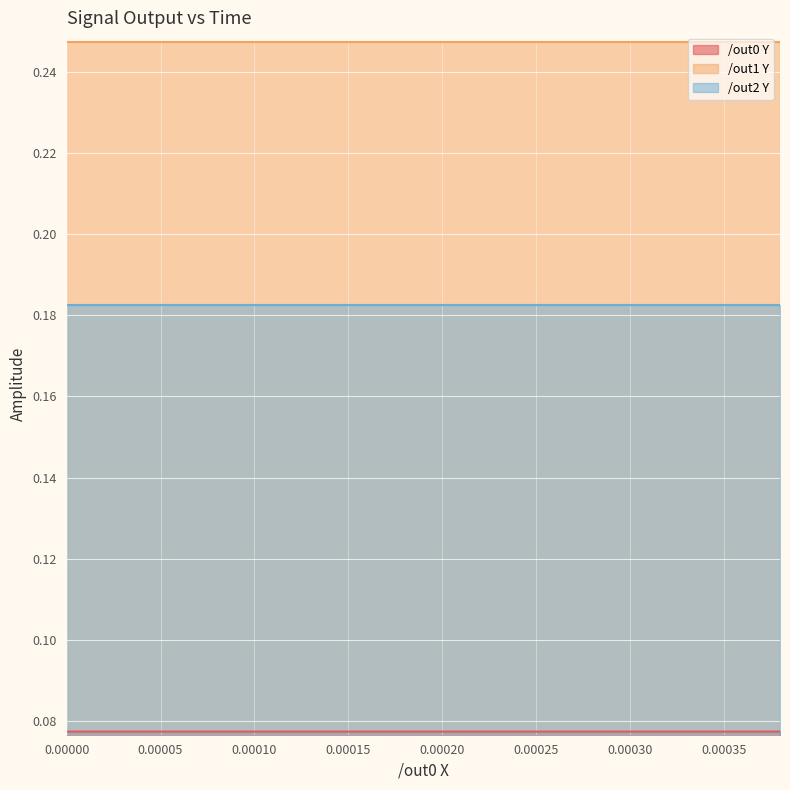

True or false: /out1 Y and /out2 Y intersect in this chart.

False